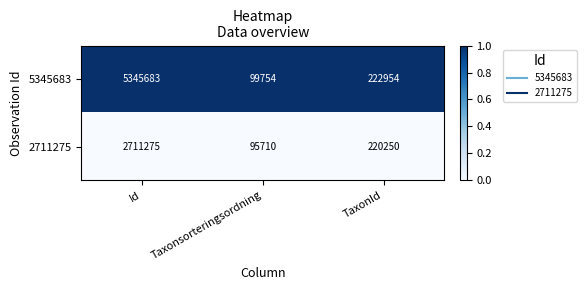

Is it true that 2711275 equals 43845 at Taxonsorteringsordning?

False